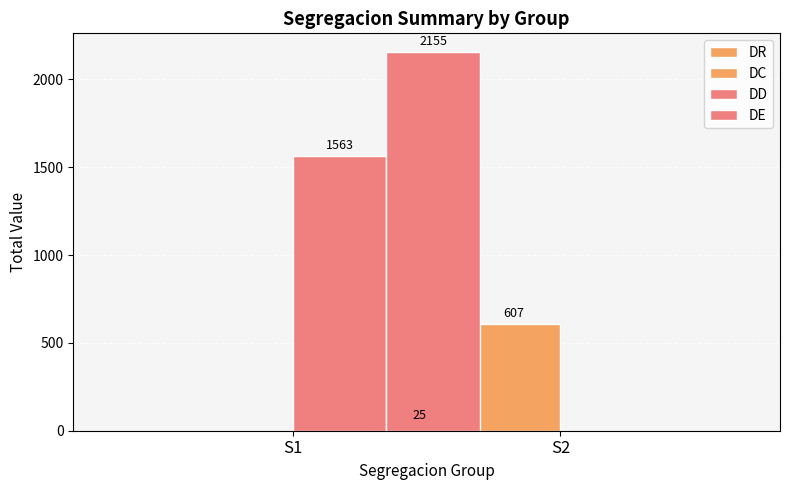

What is the value of the DD bar at the 1st from the left?

1563